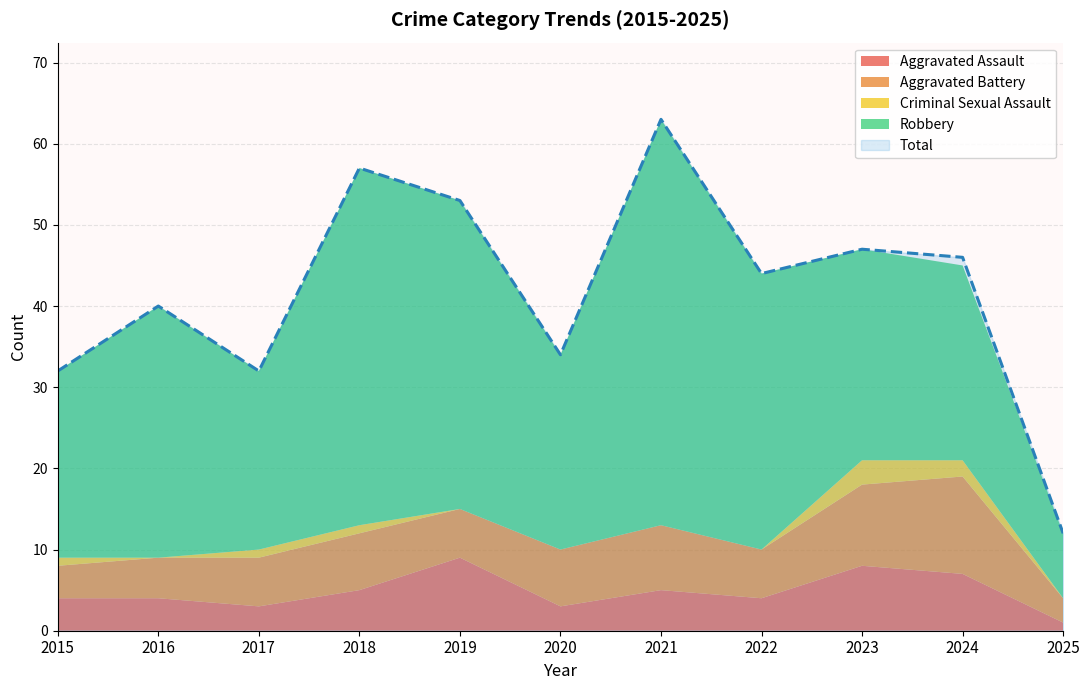

What are all the series names shown in the legend?

Aggravated Assault, Aggravated Battery, Criminal Sexual Assault, Robbery, Total